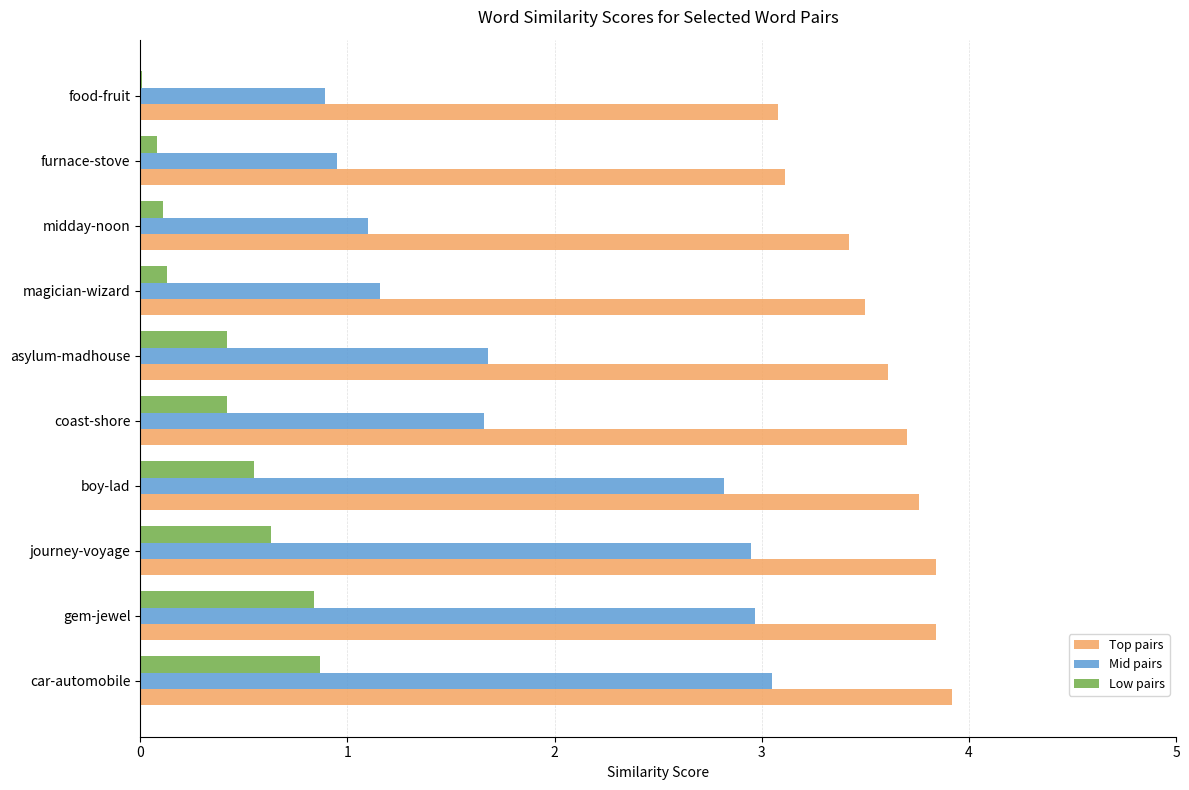

The Mid pairs series shows 0.9 at food-fruit. True or false?

True